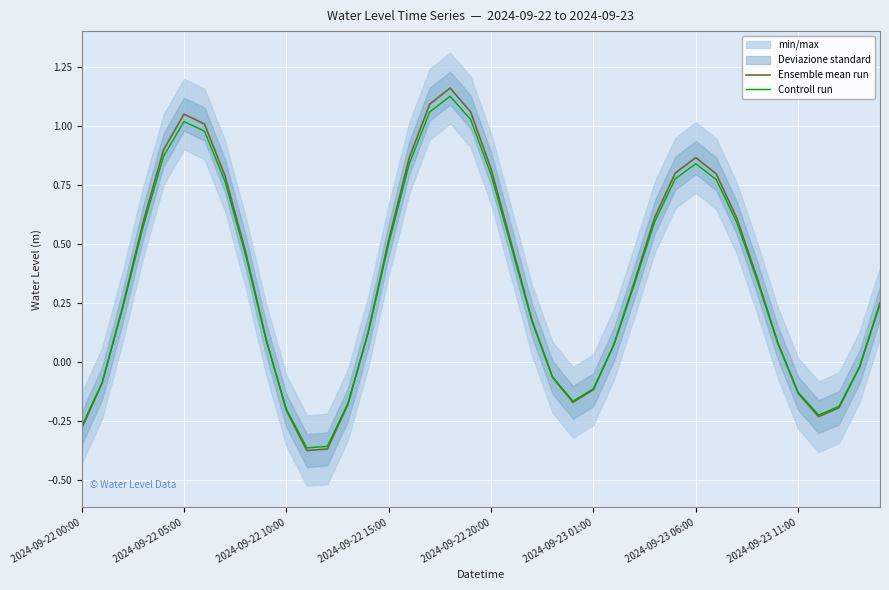

At 28, list the series in order from smallest to largest.

Controll run, Ensemble mean run